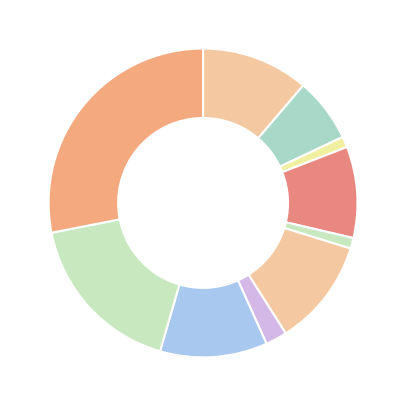

How many slices are in this pie chart?

10